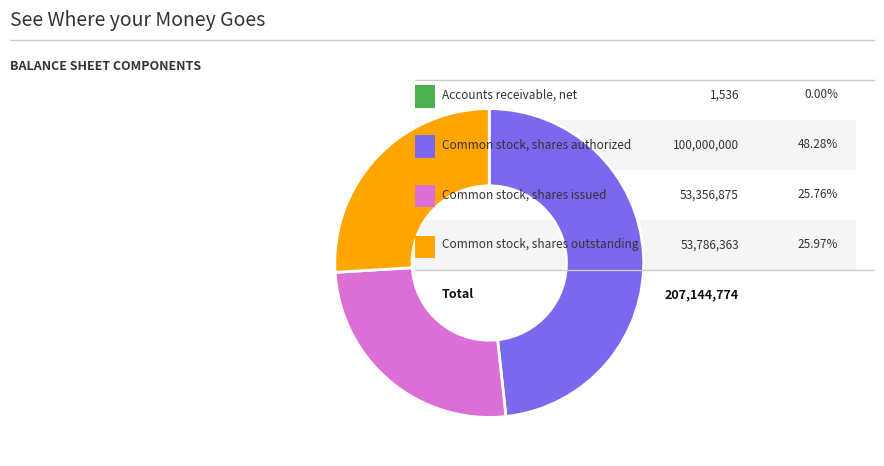

Is there any slice that represents more than half of the pie?

No